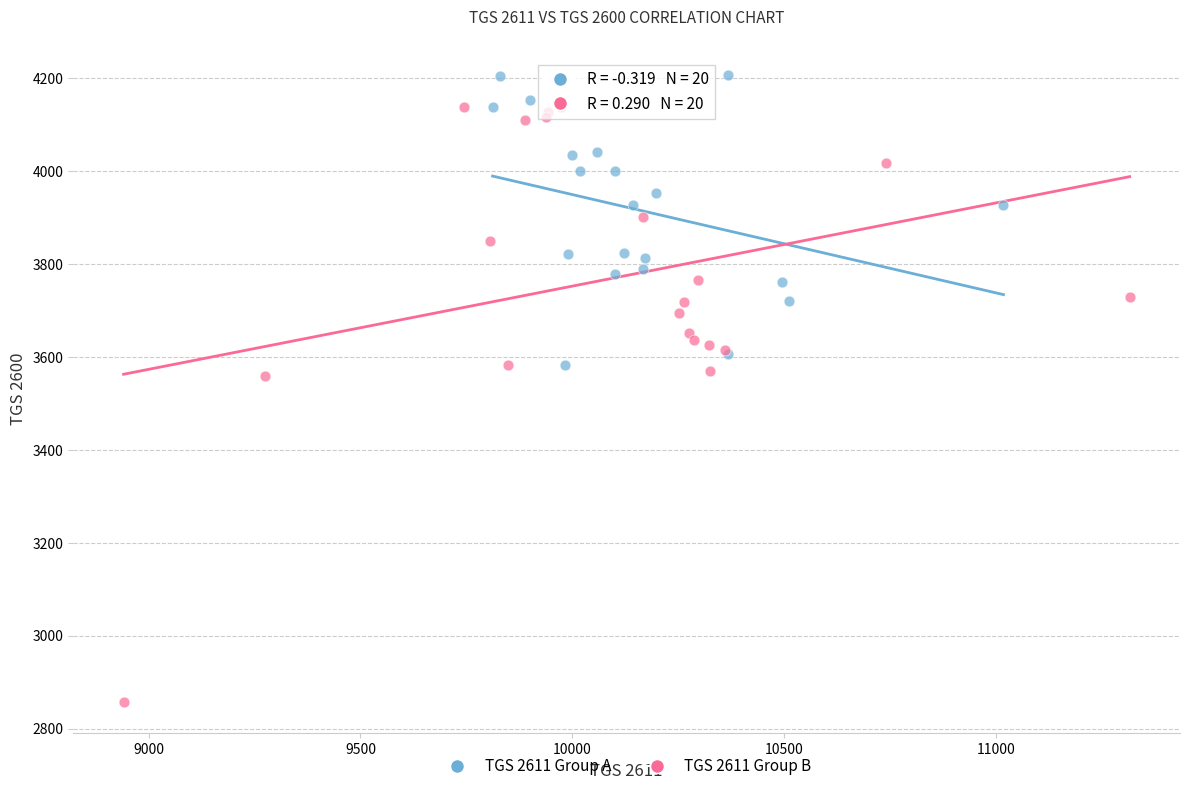

Which series reaches the maximum Y coordinate?

TGS 2611 Group A